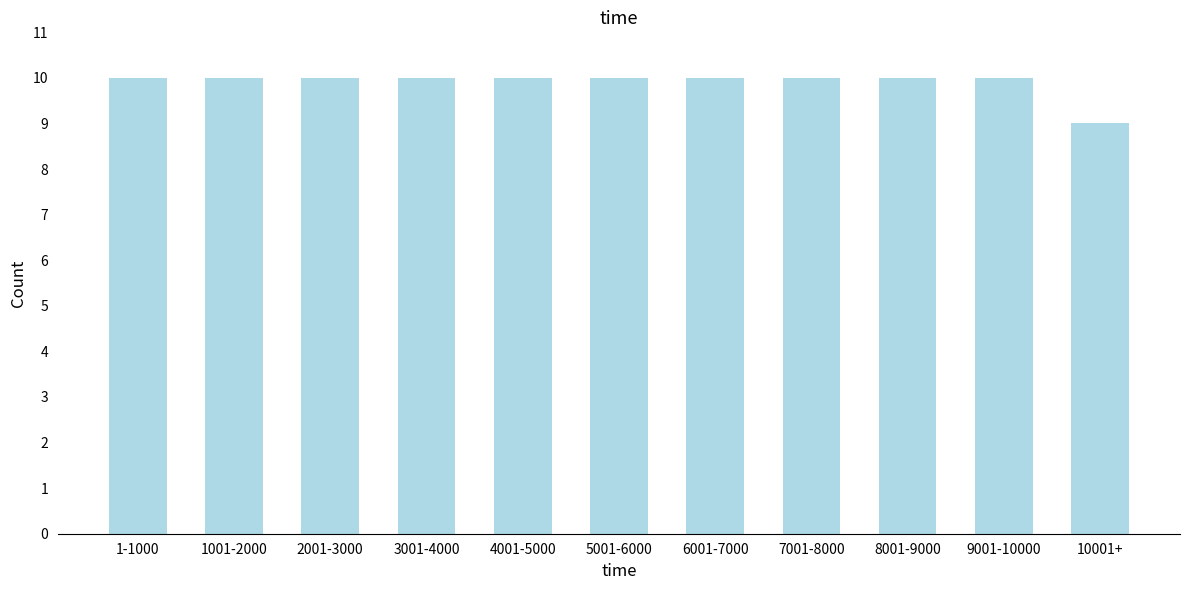

Reading left to right, extract all data points from this chart.

1-1000=10	1001-2000=10	2001-3000=10	3001-4000=10	4001-5000=10	5001-6000=10	6001-7000=10	7001-8000=10	8001-9000=10	9001-10000=10	10001+=9